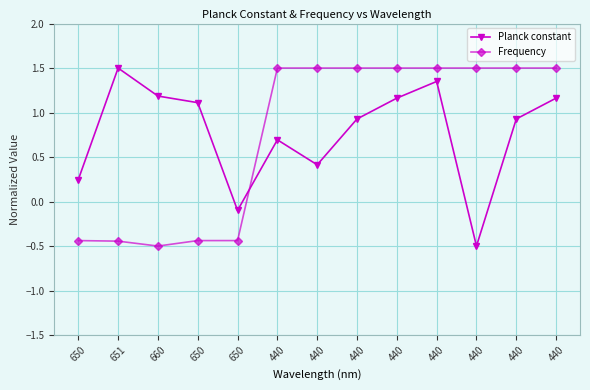

Does the chart have visible grid lines?

Yes